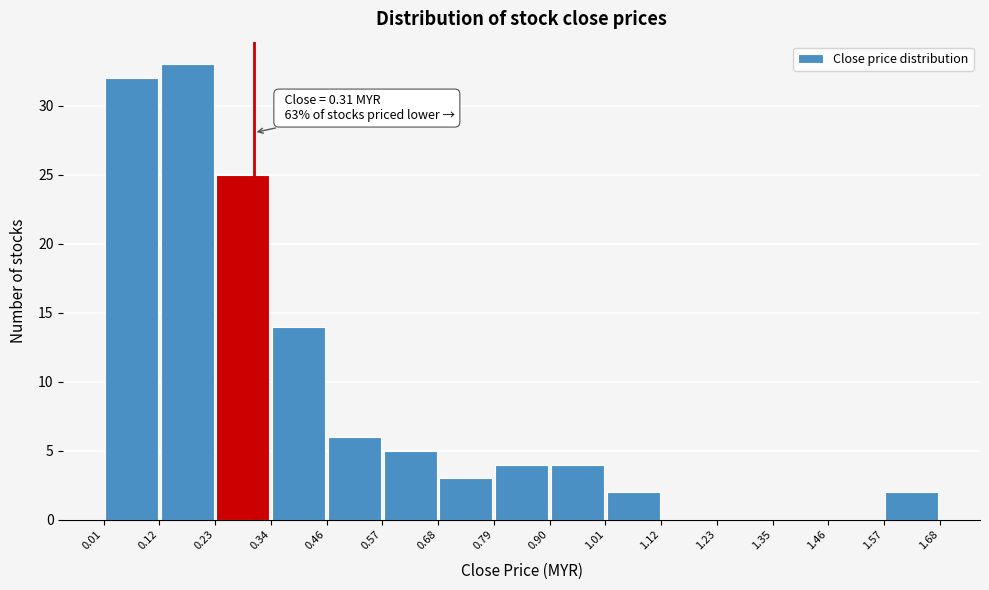

Which range on the x-axis has the tallest bar?

0.12 to 0.23